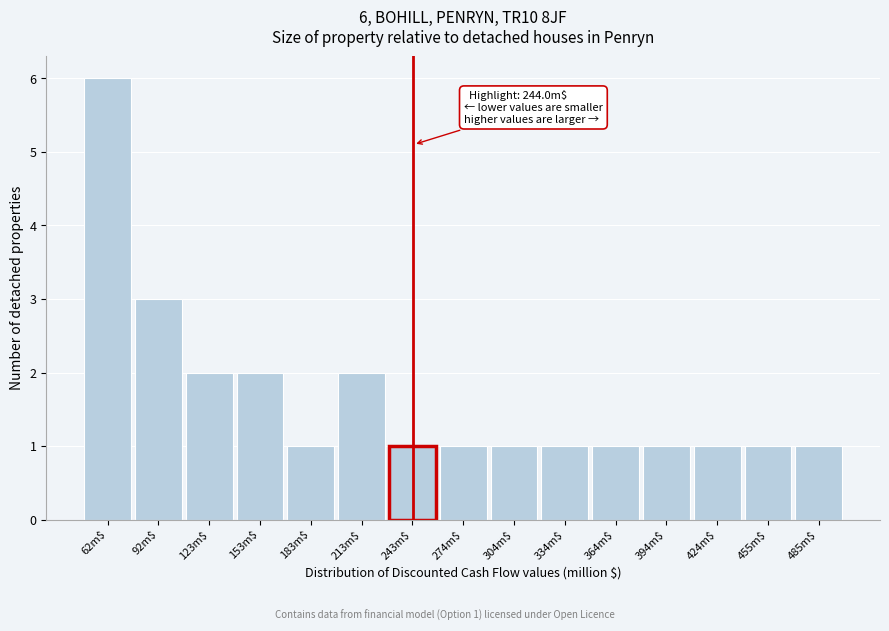

Which range on the x-axis has the tallest bar?

45 to 75